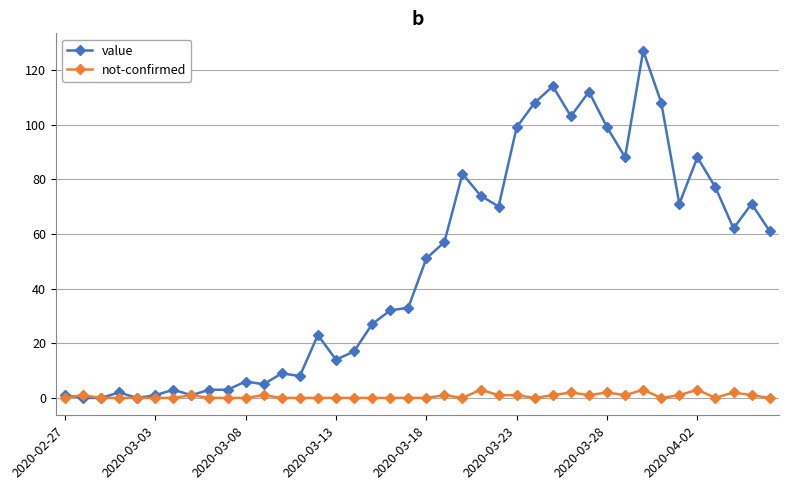

List the series in order of their peak value, highest first.

value, not-confirmed